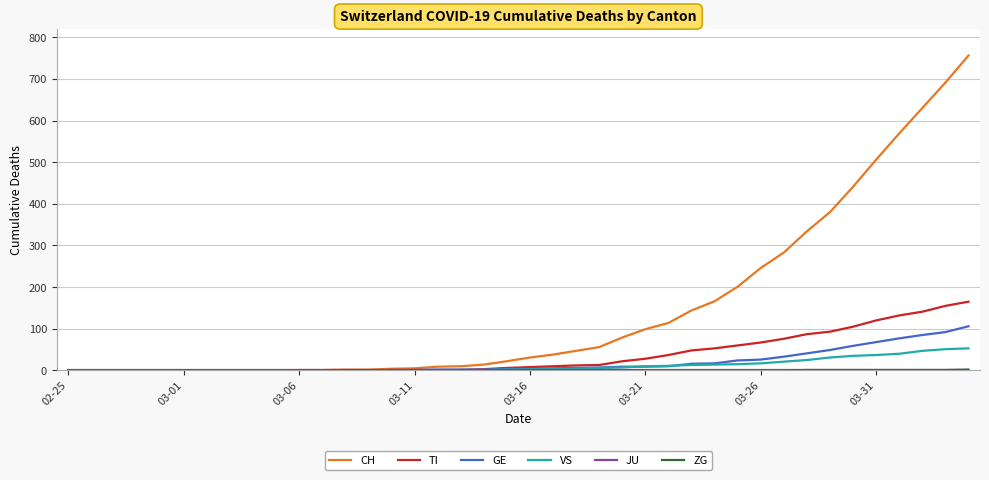

Which series has the largest total across all categories?

CH